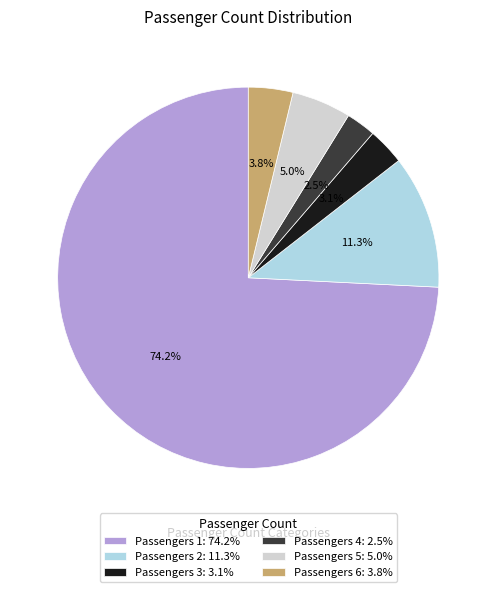

How many segments does this pie chart have?

6